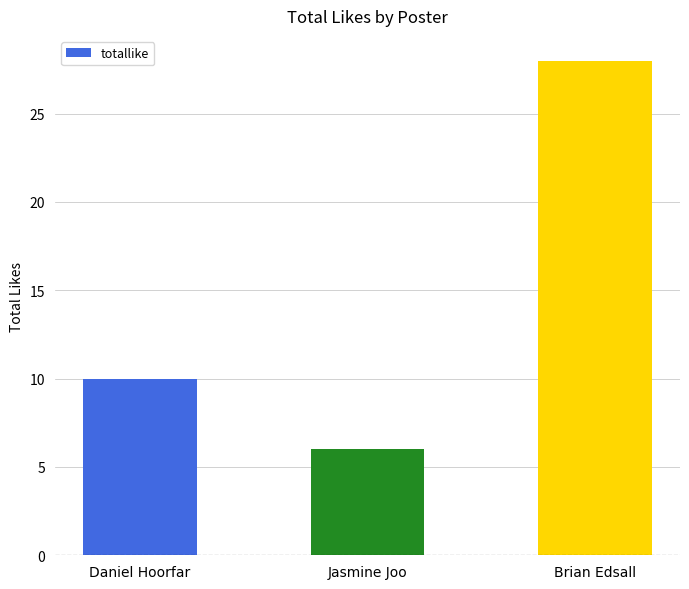

Is it true that the value at Jasmine Joo is 6?

True